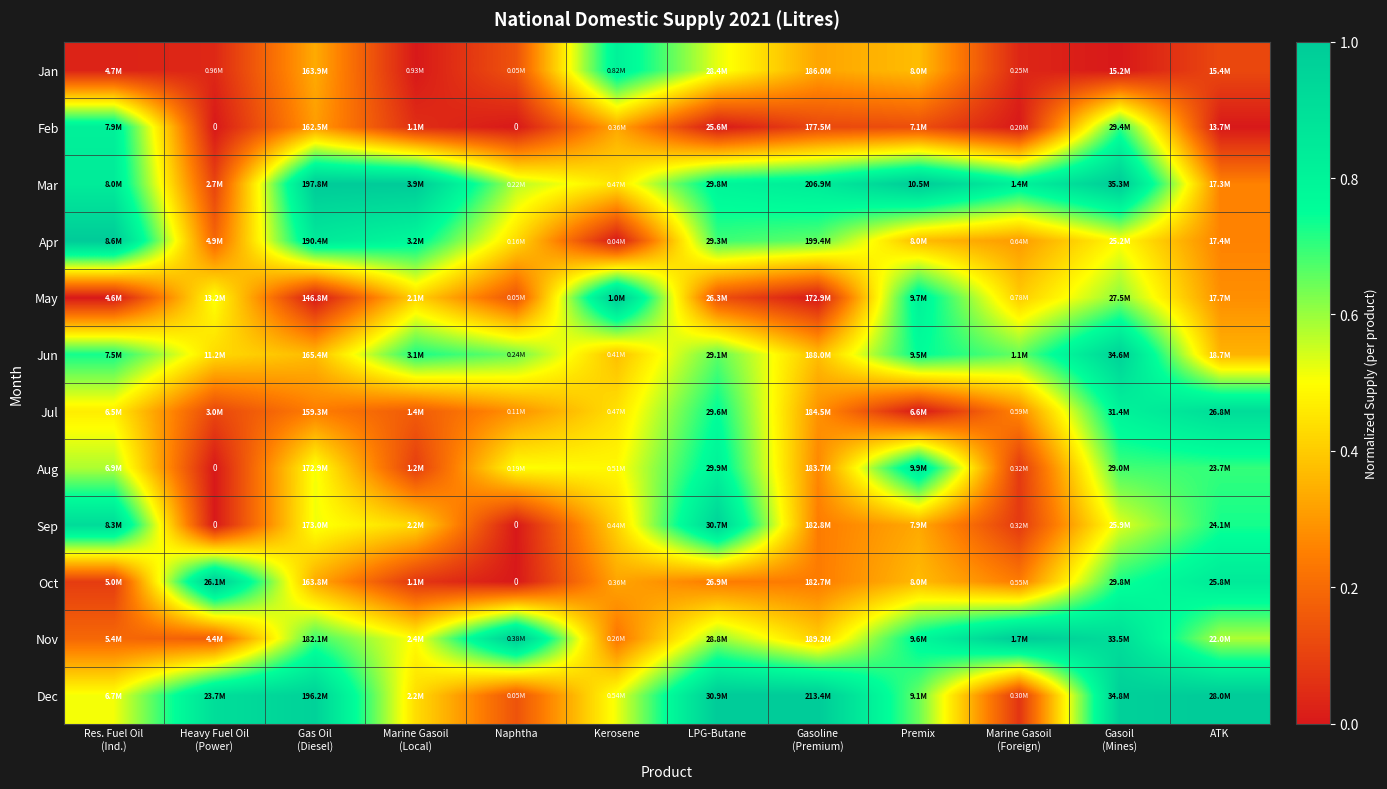

Which series changed the most between Naphtha and Gasoline (Premium)?

Dec